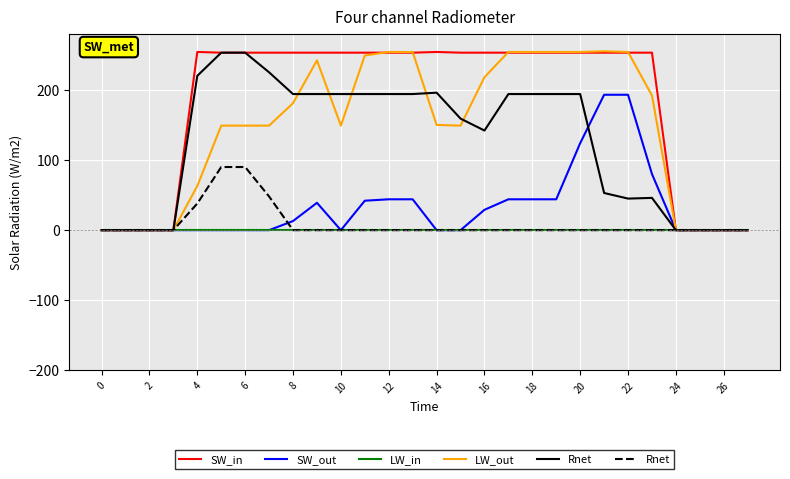

True or false: SW_in has a value of 132 at 26.

False